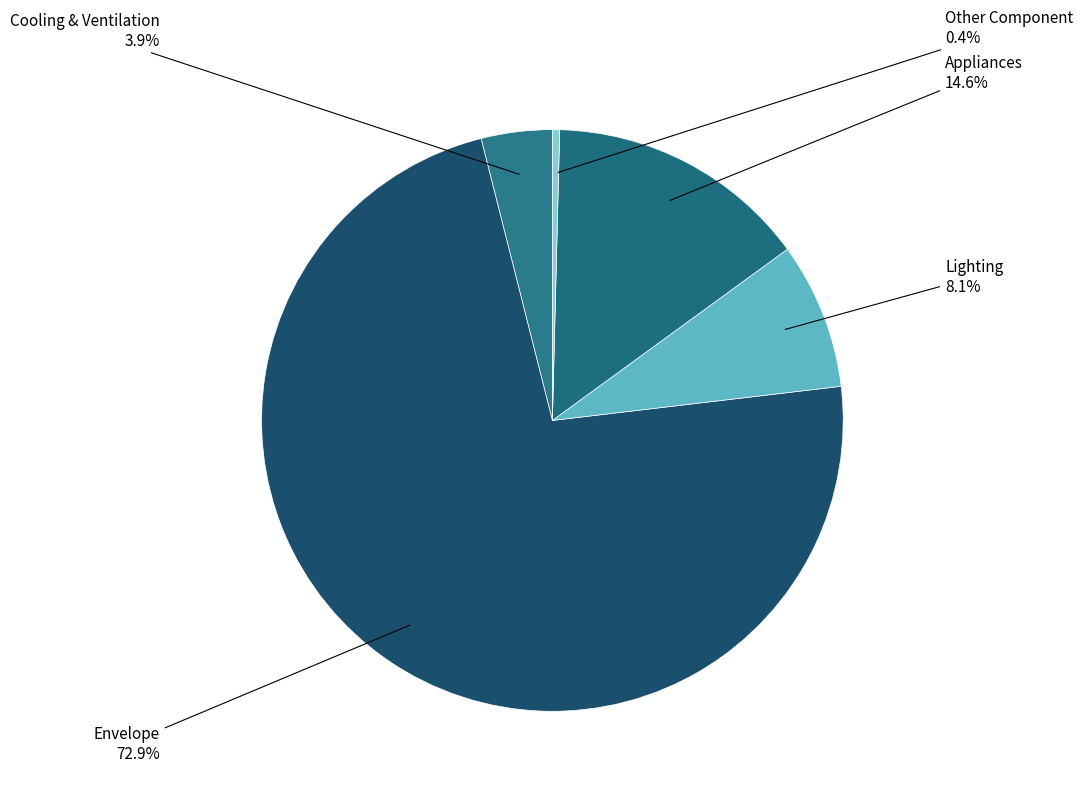

How many segments does this pie chart have?

5